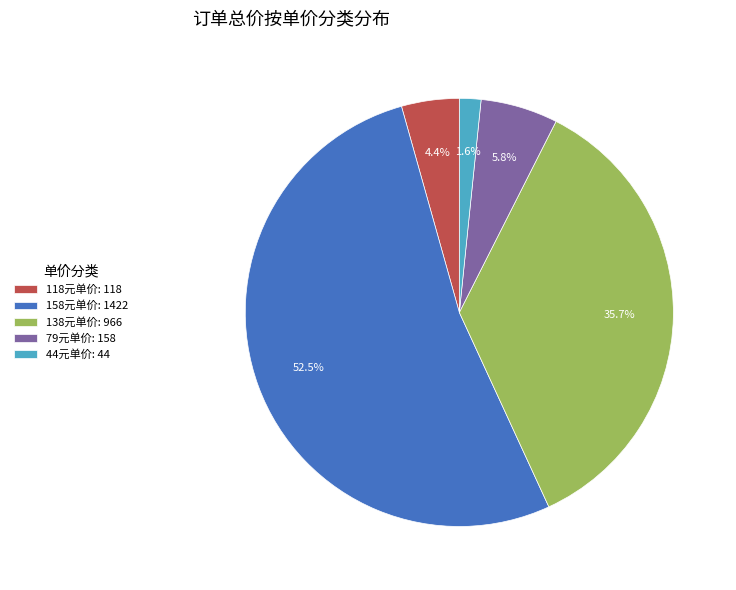

How much of the chart is everything except 79元单价: 158?

94.2%